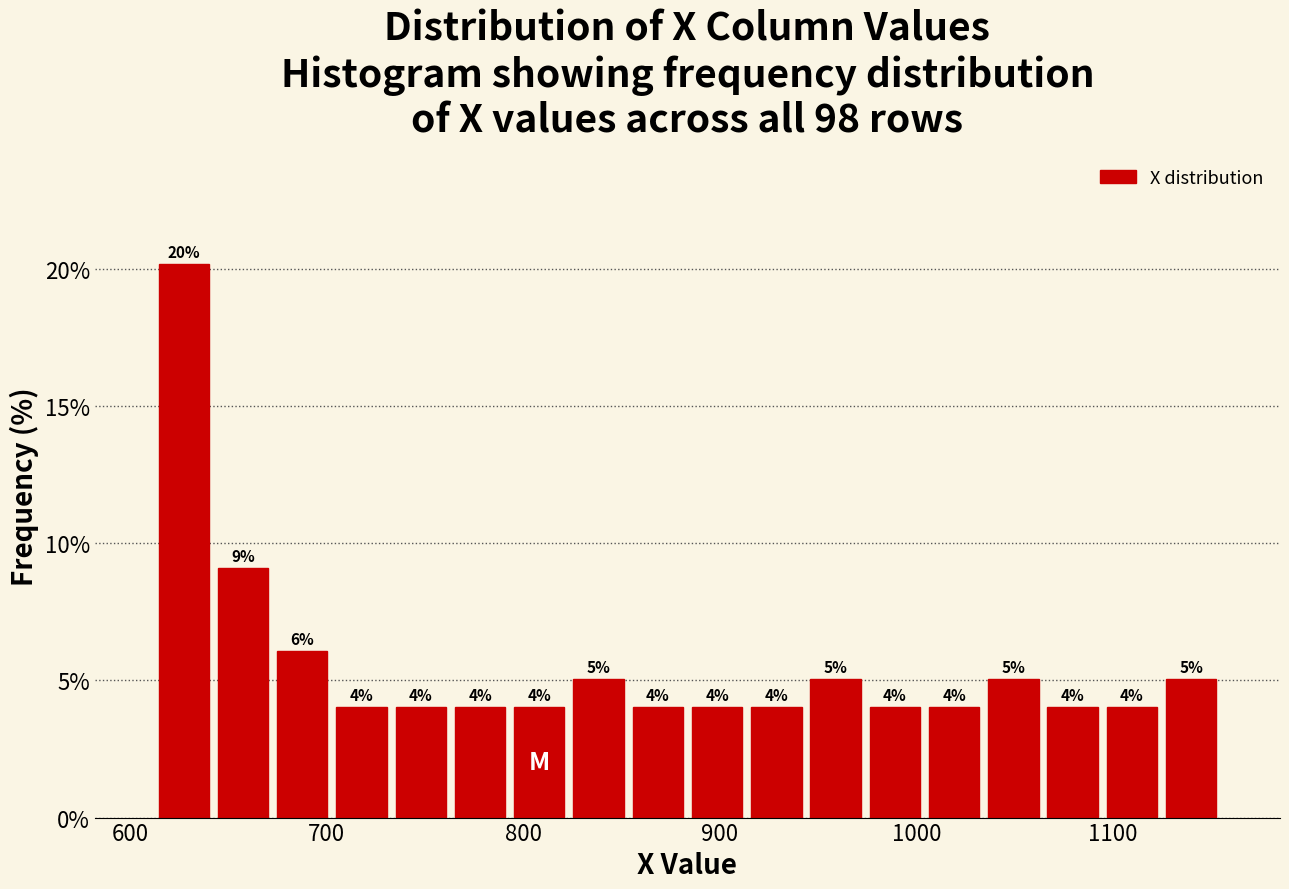

Around what value on the x-axis is the tallest bar? Give the approximate position of its centre, as read against the axis.

630